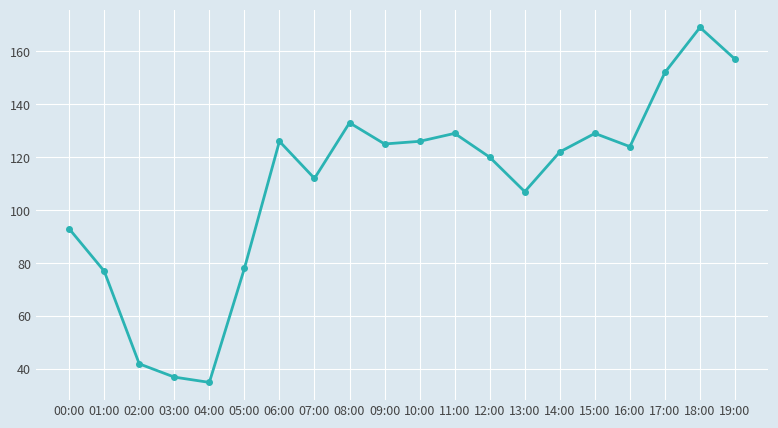

What is the difference between the second highest and minimum values?

122